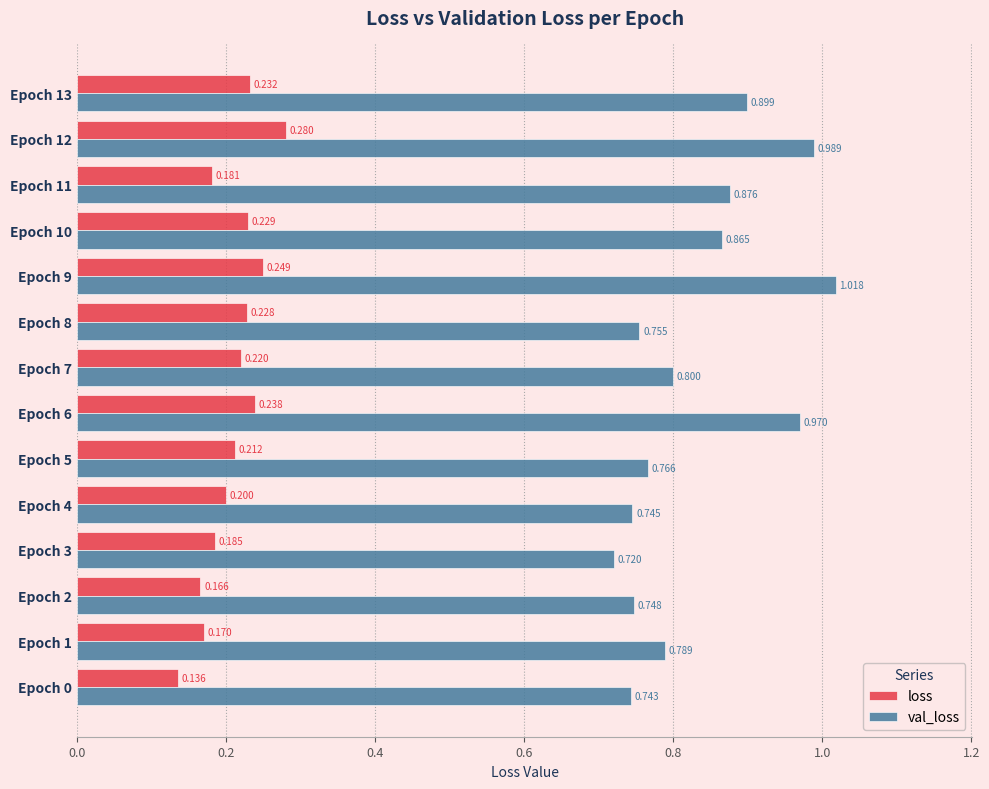

At Epoch 7, list the series in order from smallest to largest.

loss, val_loss